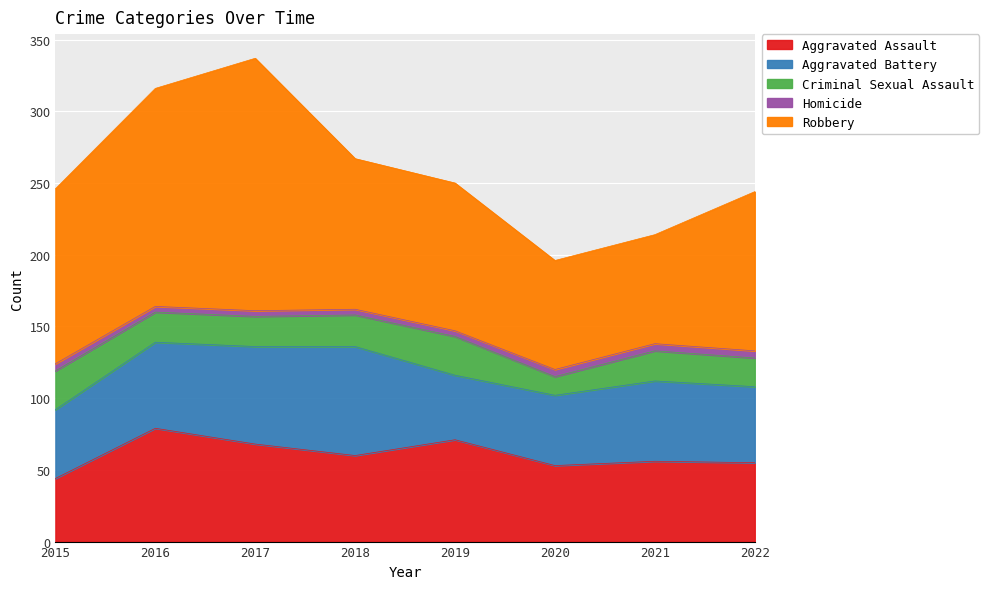

What is the difference between the maximum and minimum values in the Aggravated Assault series?

35